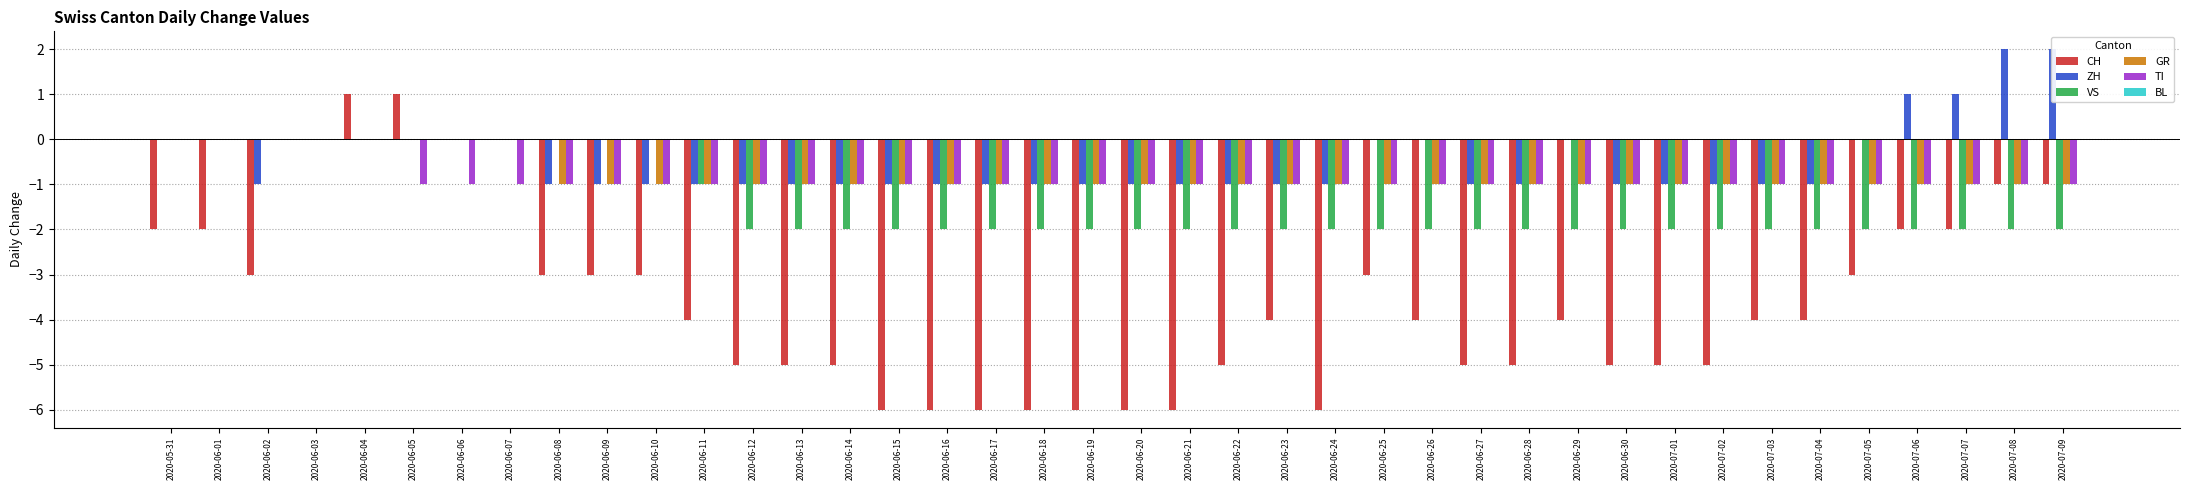

What is the sum of all CH values?

-143